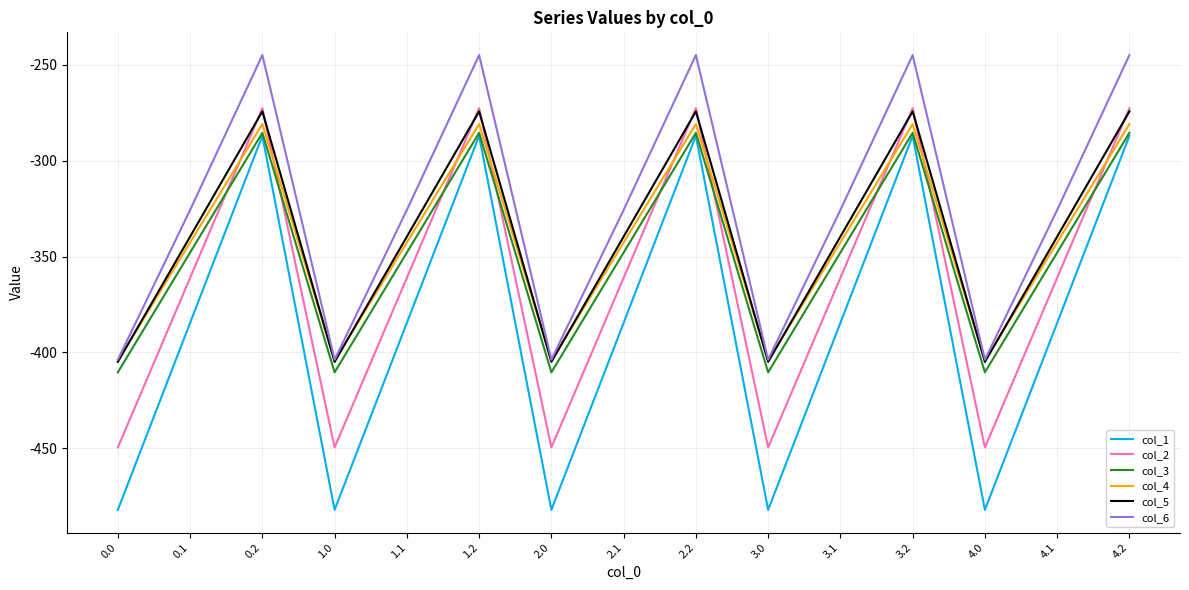

At which category does col_4 reach its first local peak?

0.2